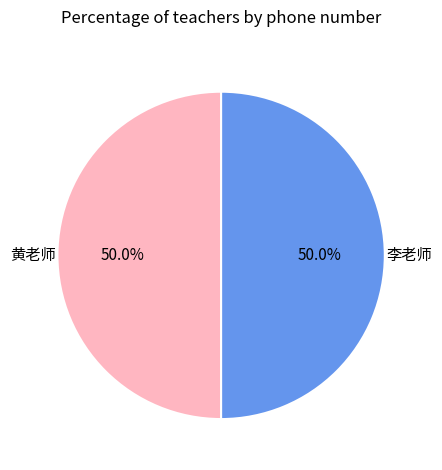

Which category accounts for the majority?

李老师